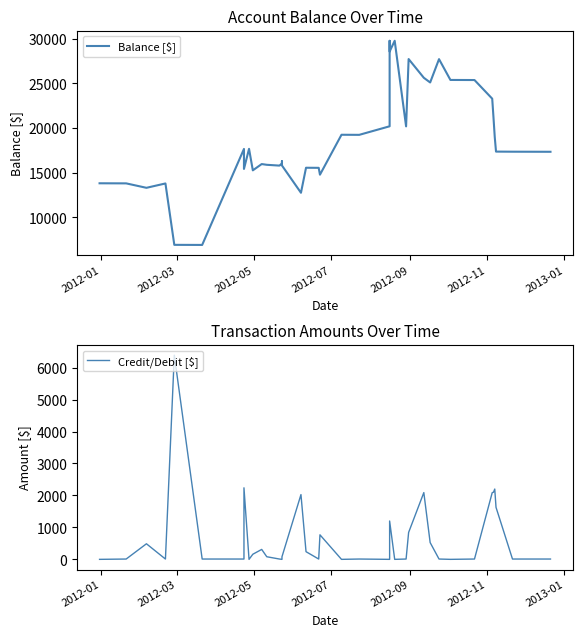

What is the difference between the maximum and minimum values in the Credit/Debit [$] series?

6388.1